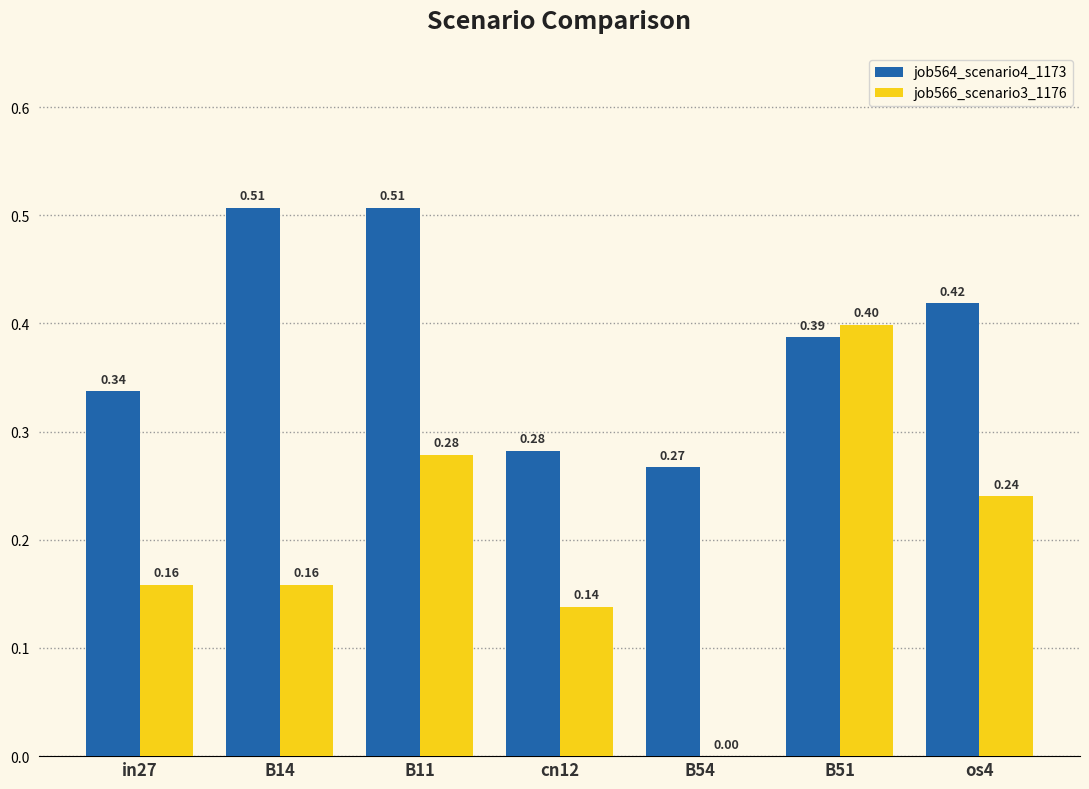

The value of job566_scenario3_1176 at cn12 is 0.2. True or false?

False